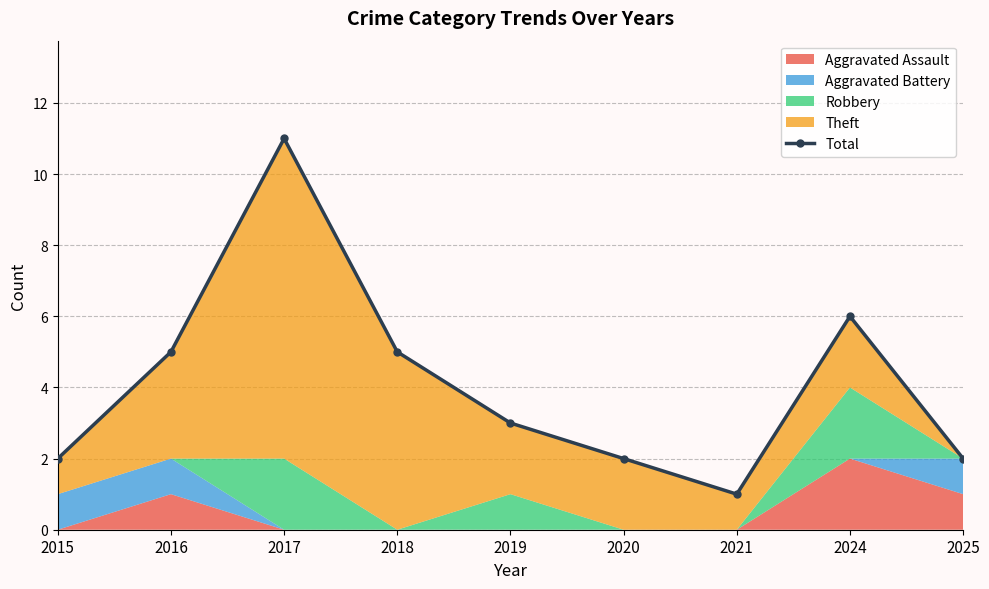

Rank the categories by value from lowest to highest.

2021, 2015, 2020, 2025, 2019, 2016, 2018, 2024, 2017